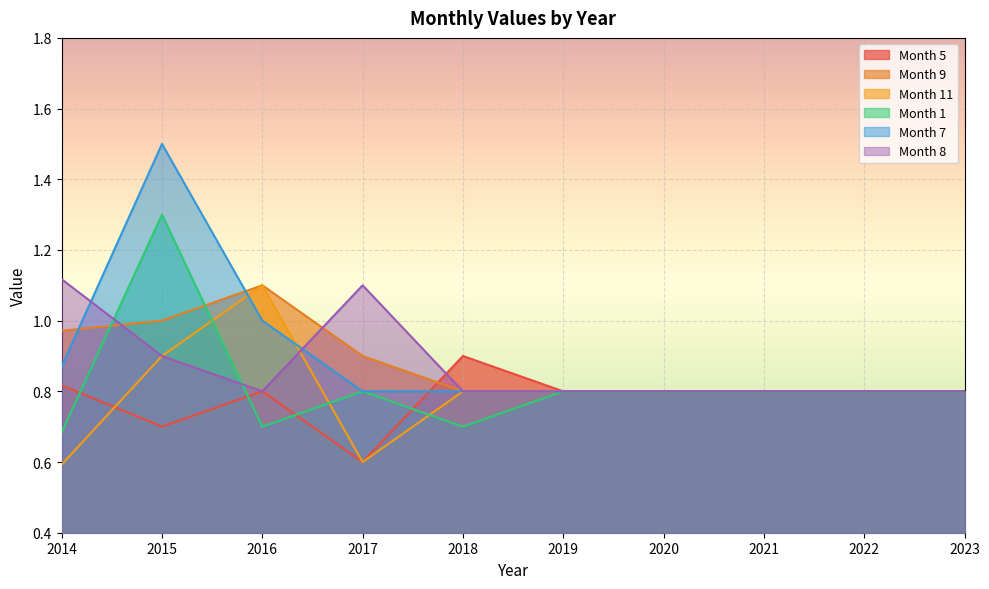

At 2016, list the series in order from smallest to largest.

Month 1, Month 5, Month 8, Month 7, Month 9, Month 11